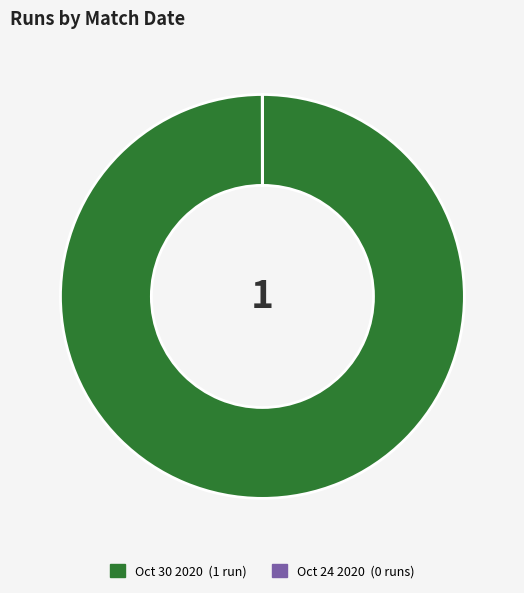

What is the largest slice in the pie chart?

Oct 30 2020